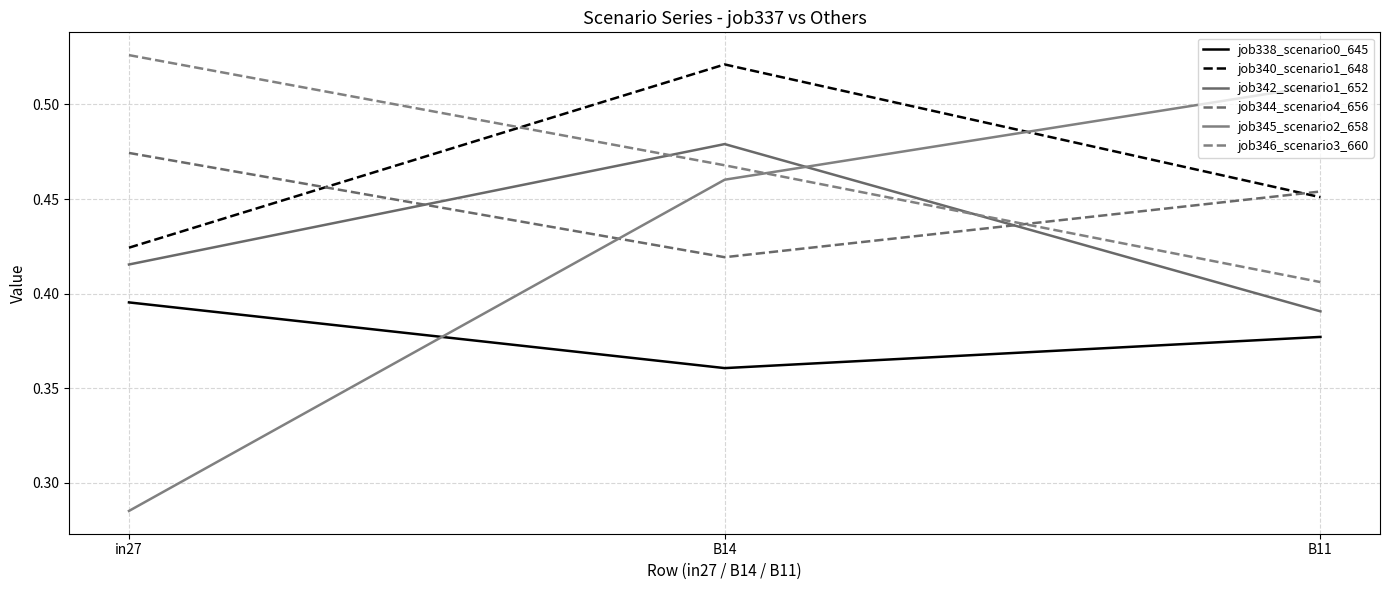

What is the value of the job346_scenario3_660 point at the 3rd from the left?

0.4